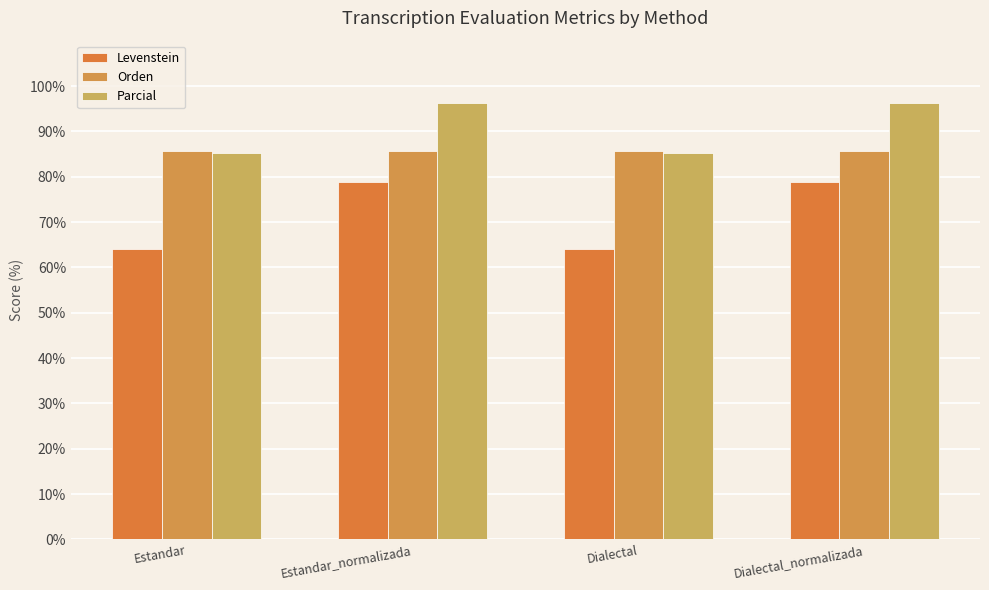

What is the average value of the Parcial series?

90.7